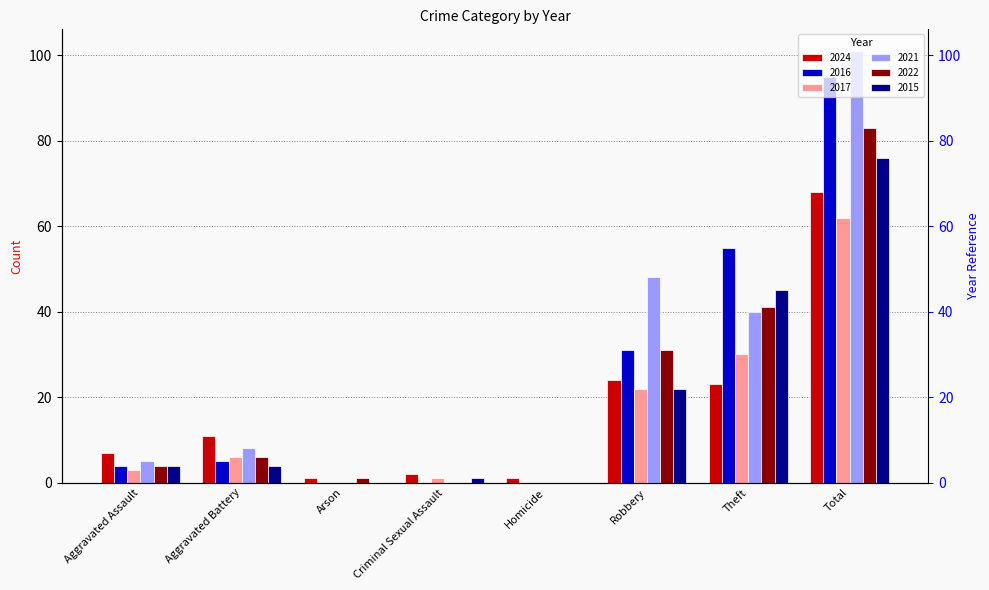

How many bars are there in each group?

6